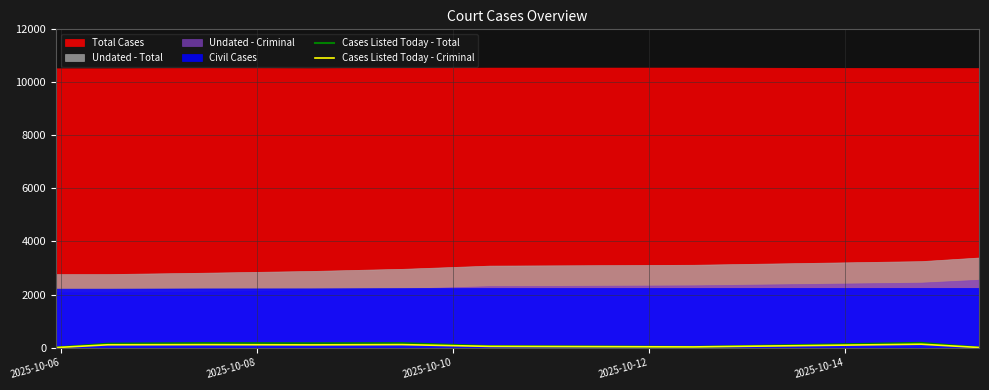

How many interior local peaks does the Cases Listed Today - Criminal series have?

2